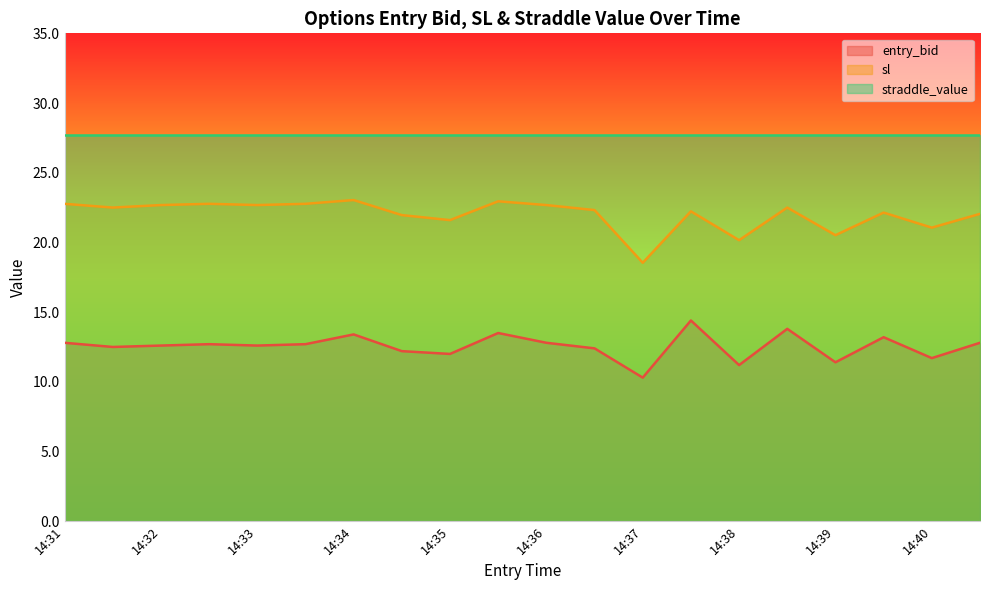

At which label does sl reach its peak?

14:34